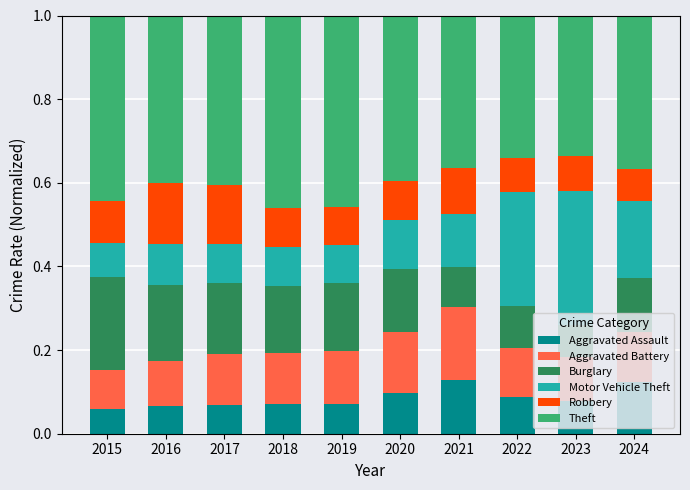

Does the chart contain any negative values?

No